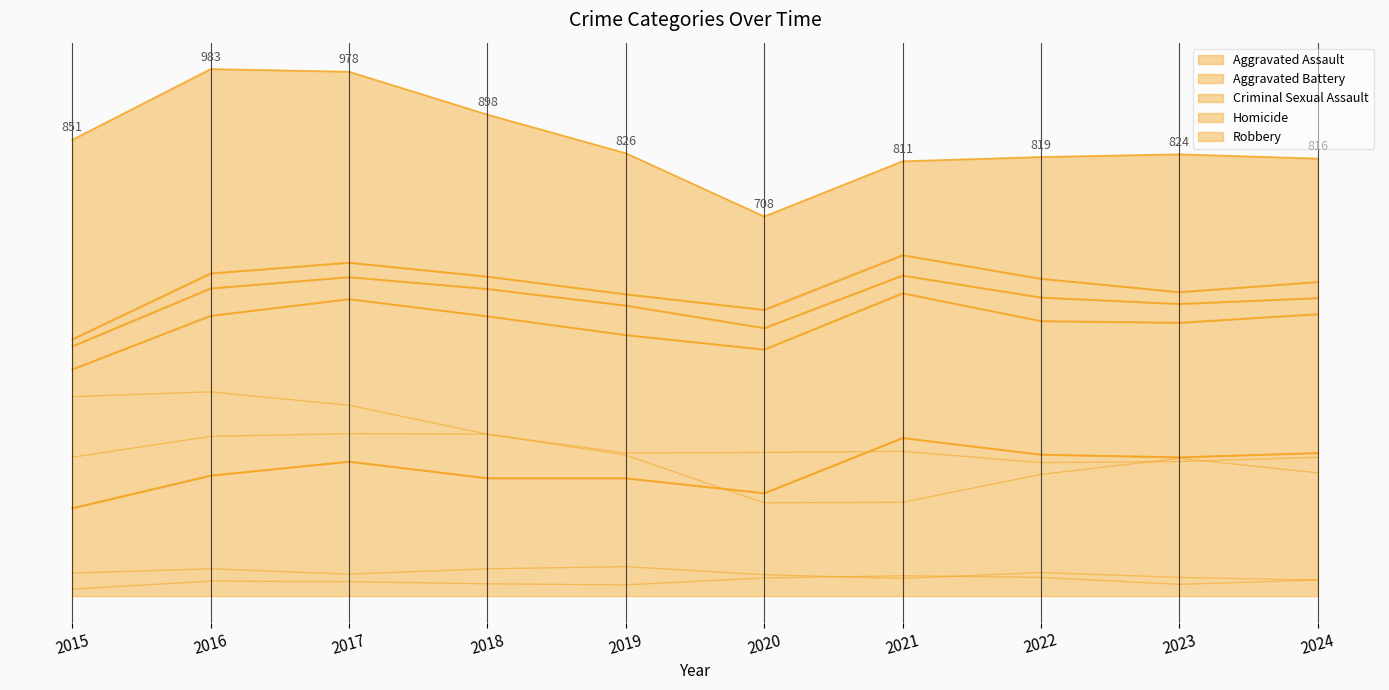

Reading left to right, transcribe all the data shown in this chart.

Aggravated Assault: 164	225	251	220	220	192	295	264	259	267
Aggravated Battery: 259	298	303	302	267	268	270	249	251	259
Criminal Sexual Assault: 43	51	41	51	55	40	33	44	35	30
Homicide: 13	28	27	23	21	34	38	35	22	30
Robbery: 372	381	356	302	263	174	175	227	257	230